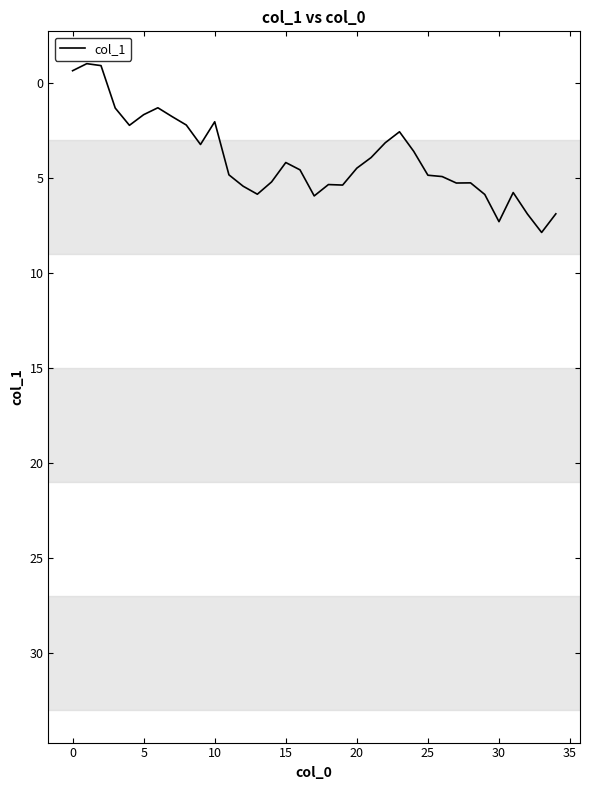

What is the maximum value shown in the chart?

7.9